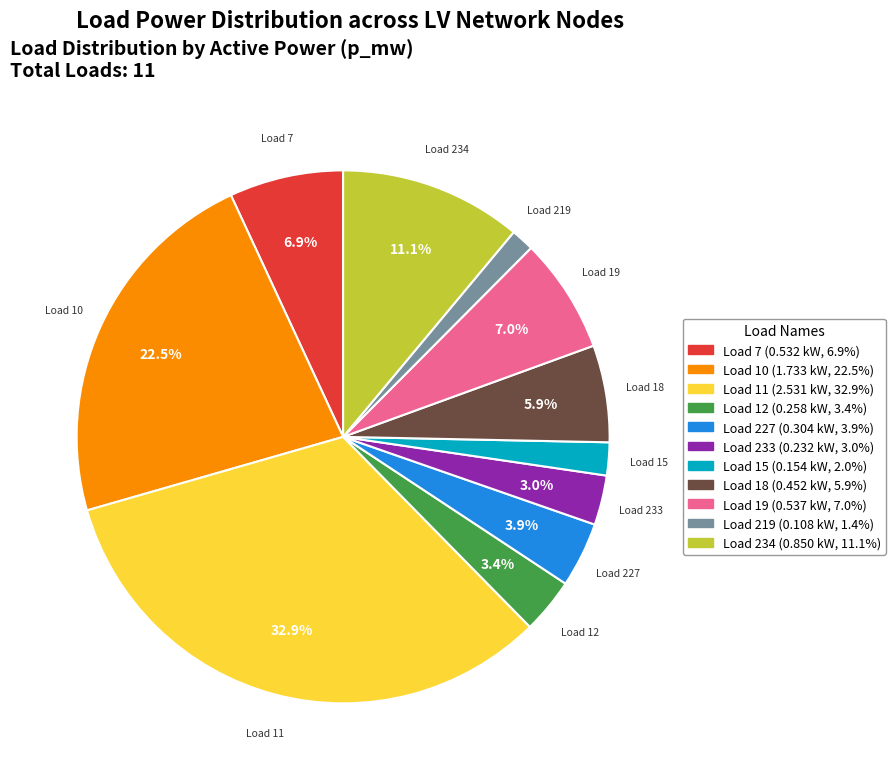

Is there a majority slice in this chart?

No